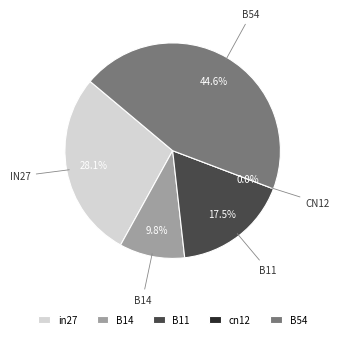

The B54 slice represents 38% of the pie. True or false?

False